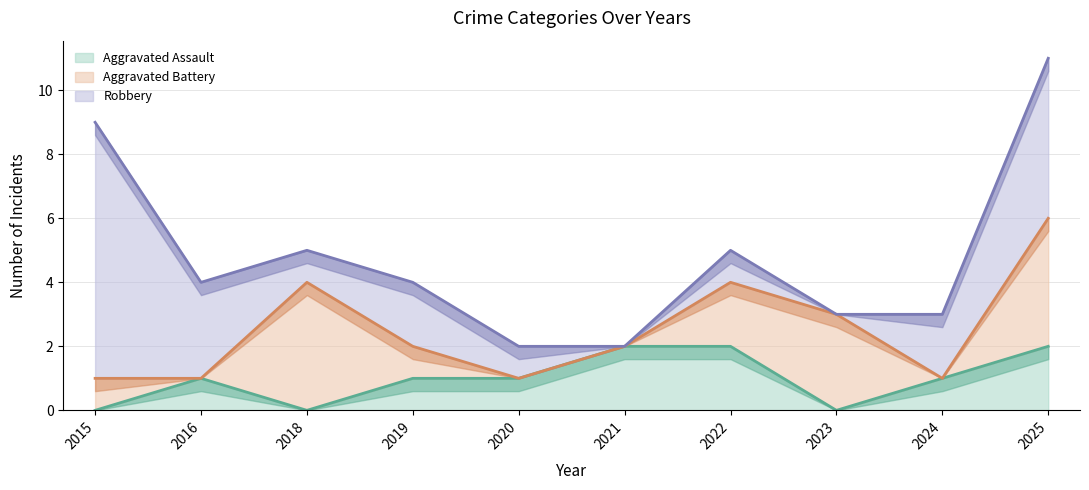

Rank the series at 2019 from highest to lowest value.

Robbery, Aggravated Assault, Aggravated Battery